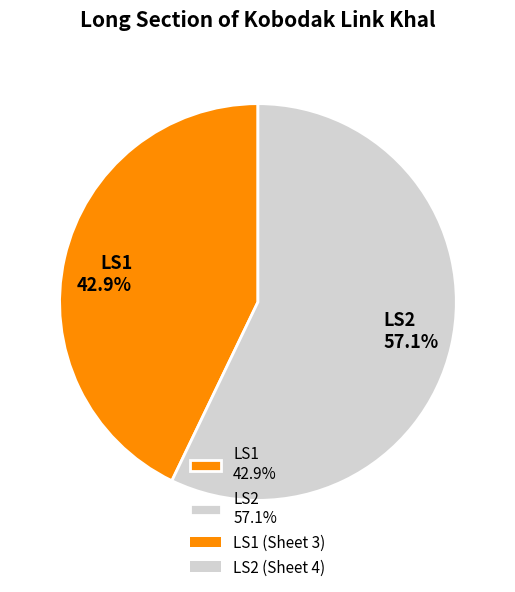

Which slice is the largest?

LS2